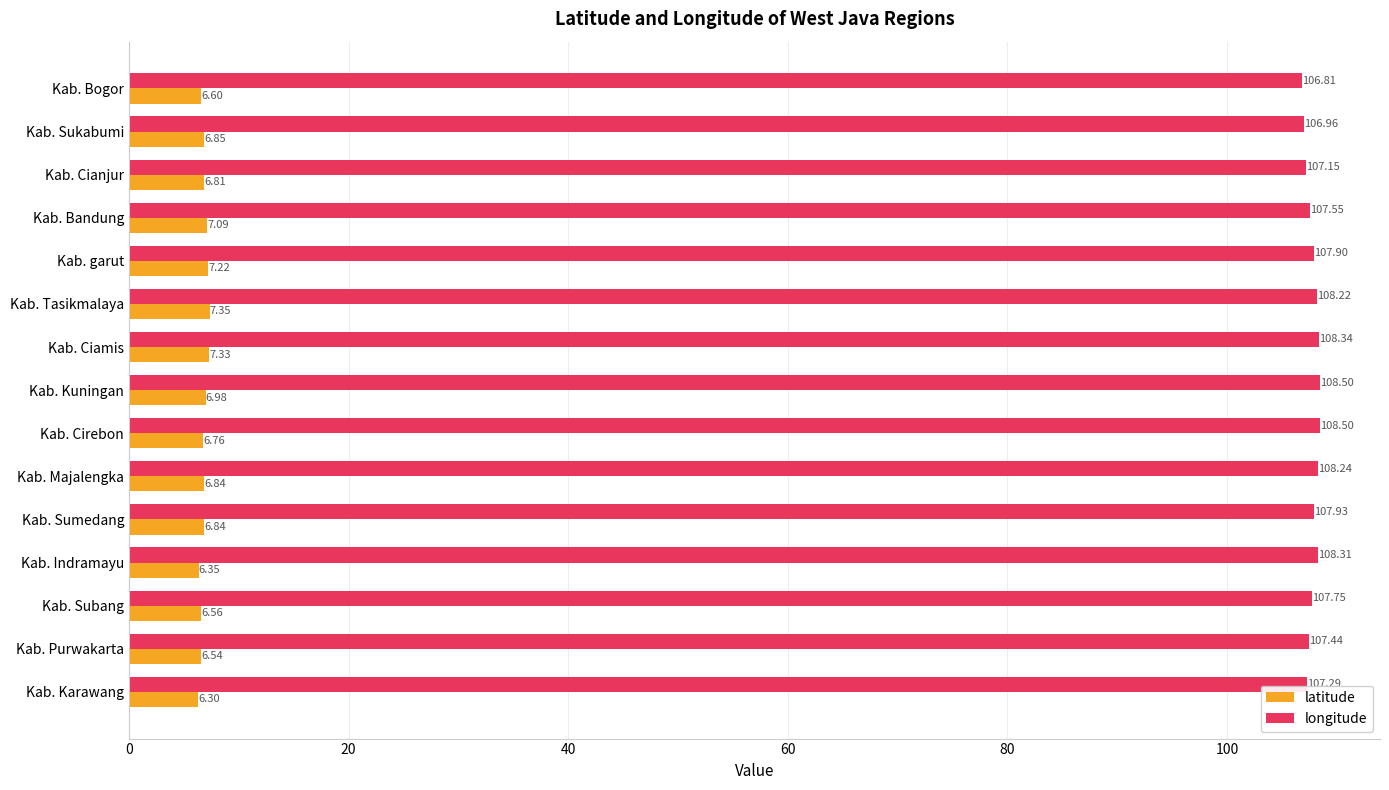

List the series in order of their peak value, highest first.

longitude, latitude